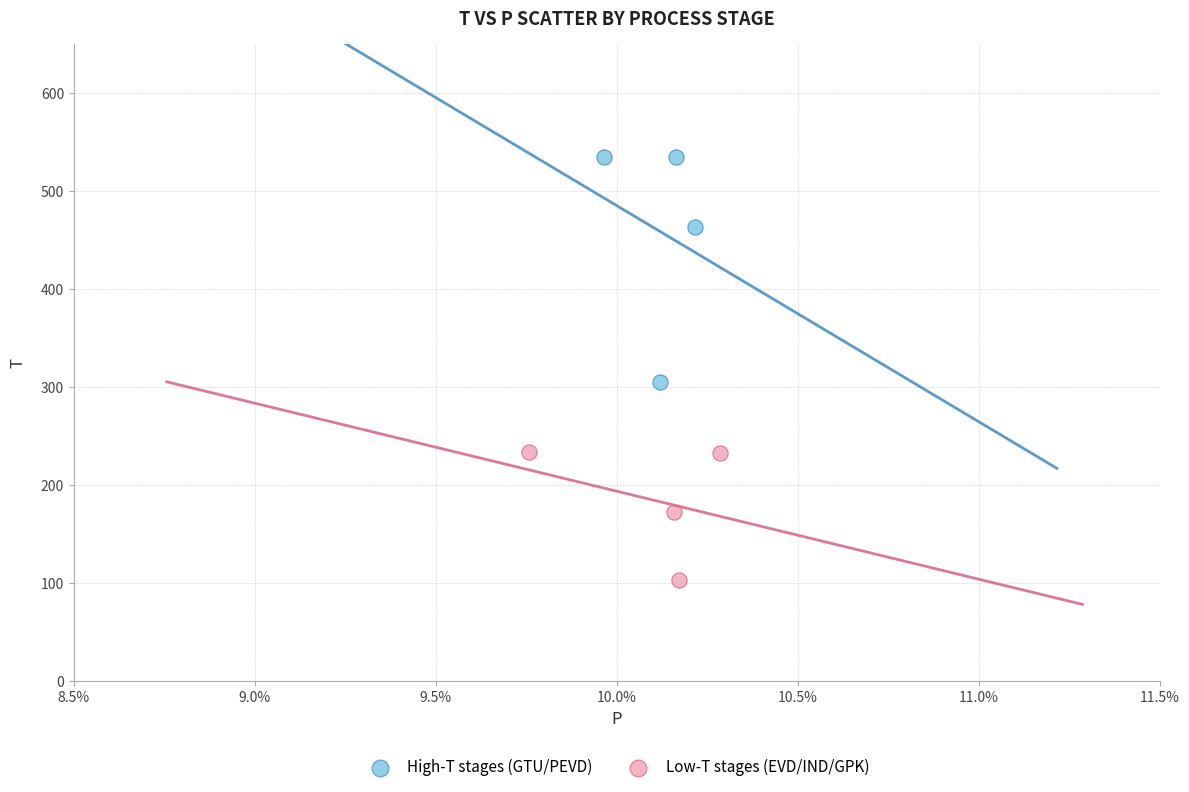

Which series contains the lowest Y value?

Low-T stages (EVD/IND/GPK)